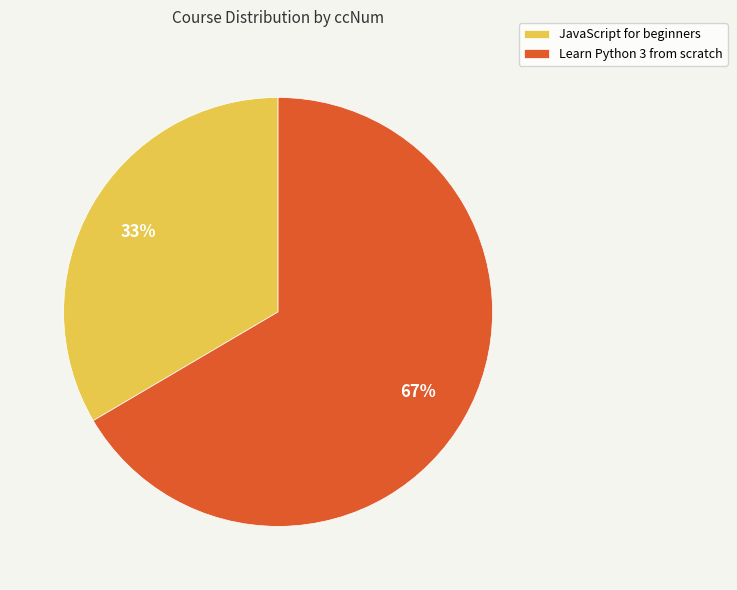

Is the sum of Learn Python 3 from scratch and JavaScript for beginners greater than half?

Yes